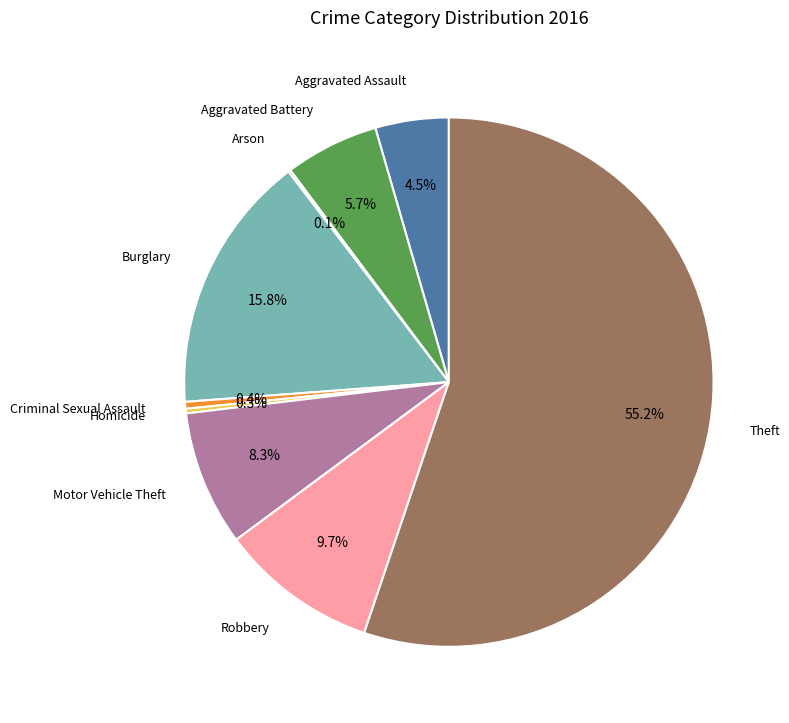

Is there any slice that represents more than half of the pie?

Yes